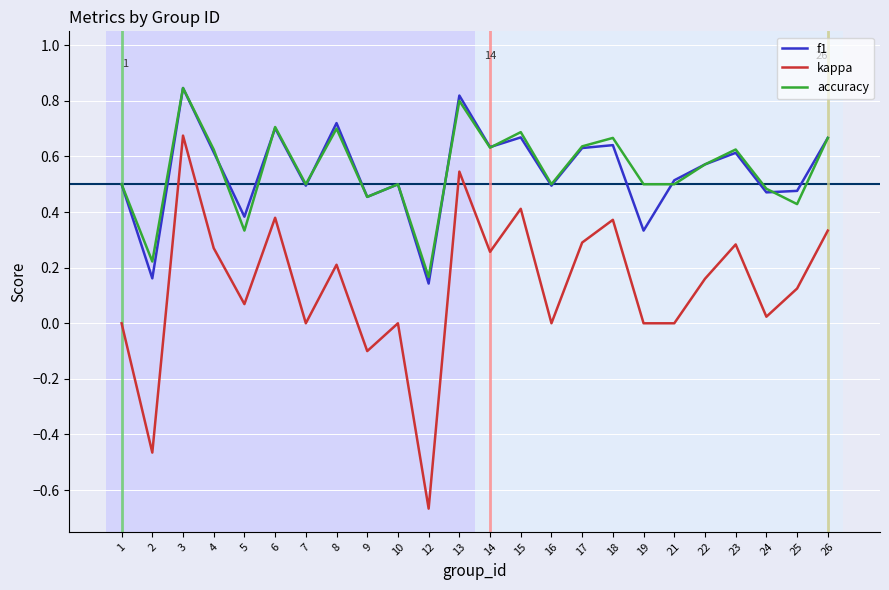

At which category is the sum across all series the highest?

3